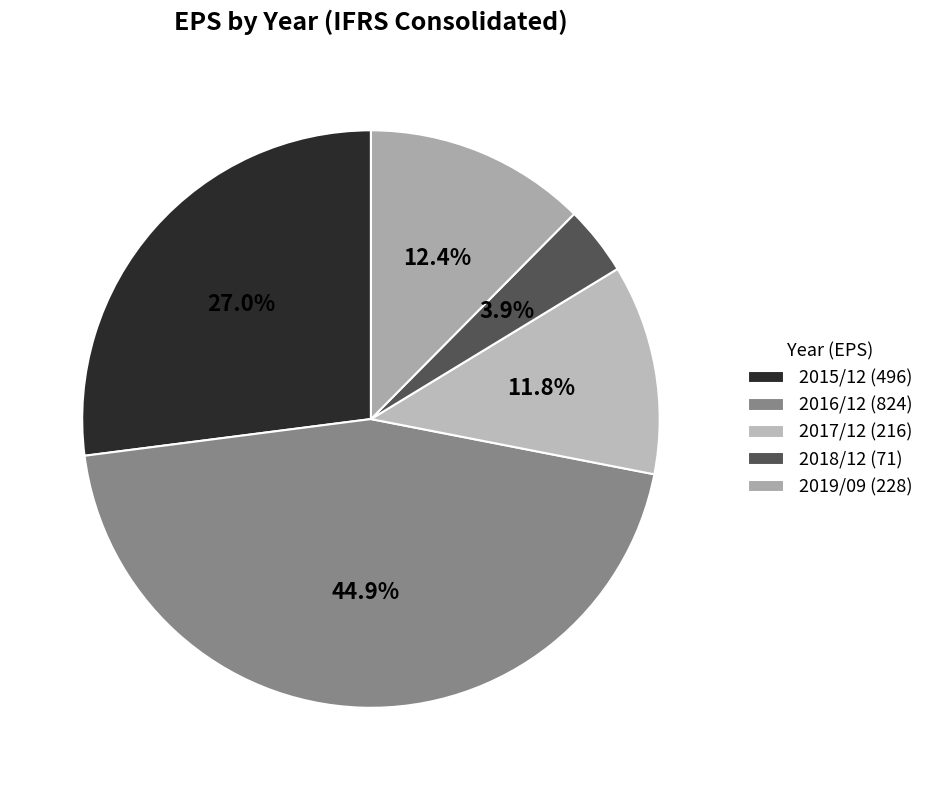

True or false: 2017/12 accounts for 12% of the total.

True